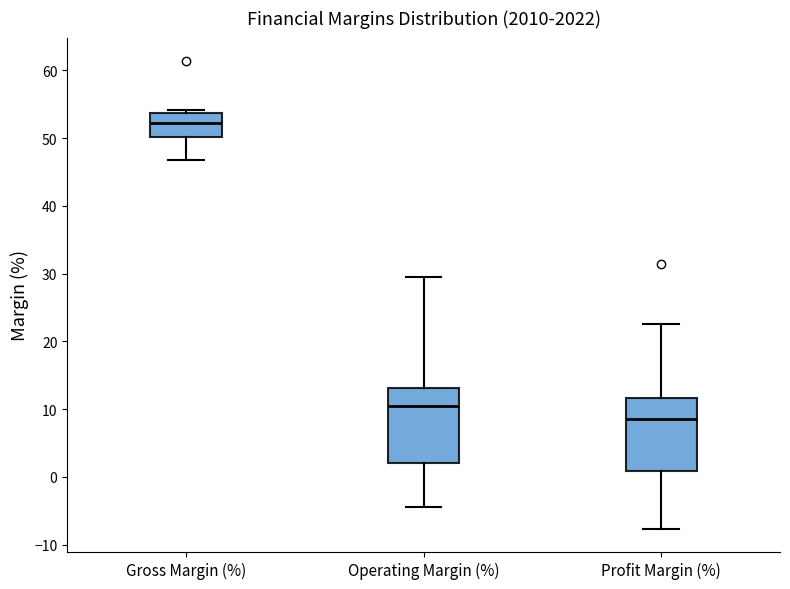

Reading left to right, transcribe this box plot: for each box, give where its median line is, the range the box spans, and where its two whiskers end, as read against the y-axis. The values are not printed on the chart, so give them approximately, as read against the axis.

Gross Margin (%): median 52, box 50 to 54, whiskers 47 to 54 (just above the box's upper edge)
Operating Margin (%): median 10, box 2 to 13, whiskers -4 to 30
Profit Margin (%): median 9, box 1 to 12, whiskers -8 to 23